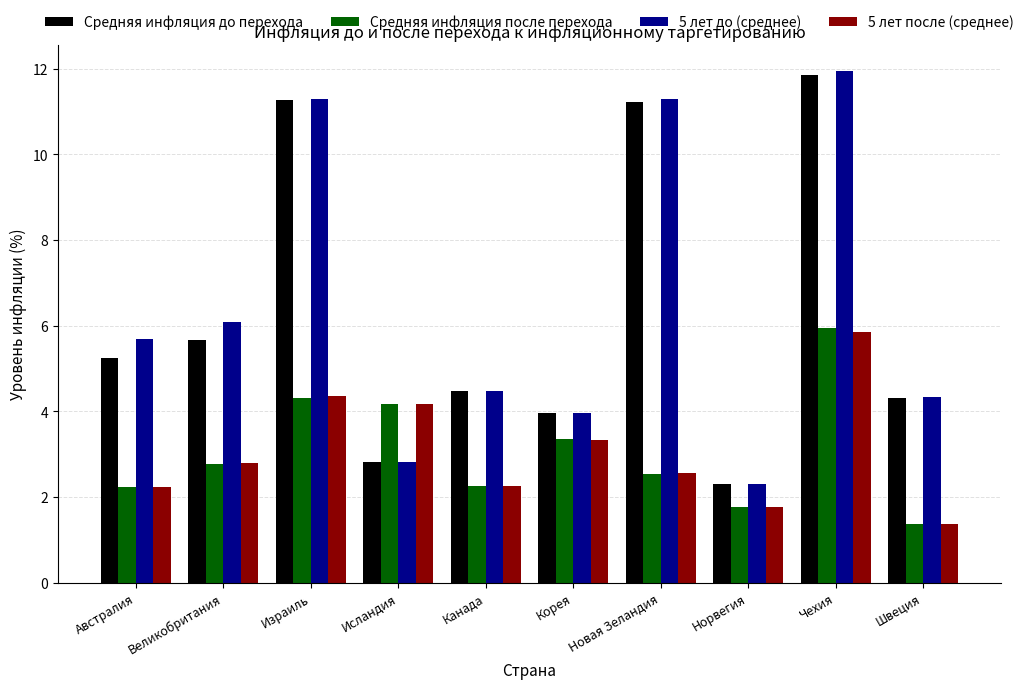

What is the difference between the maximum and minimum values in the Средняя инфляция после перехода series?

4.6